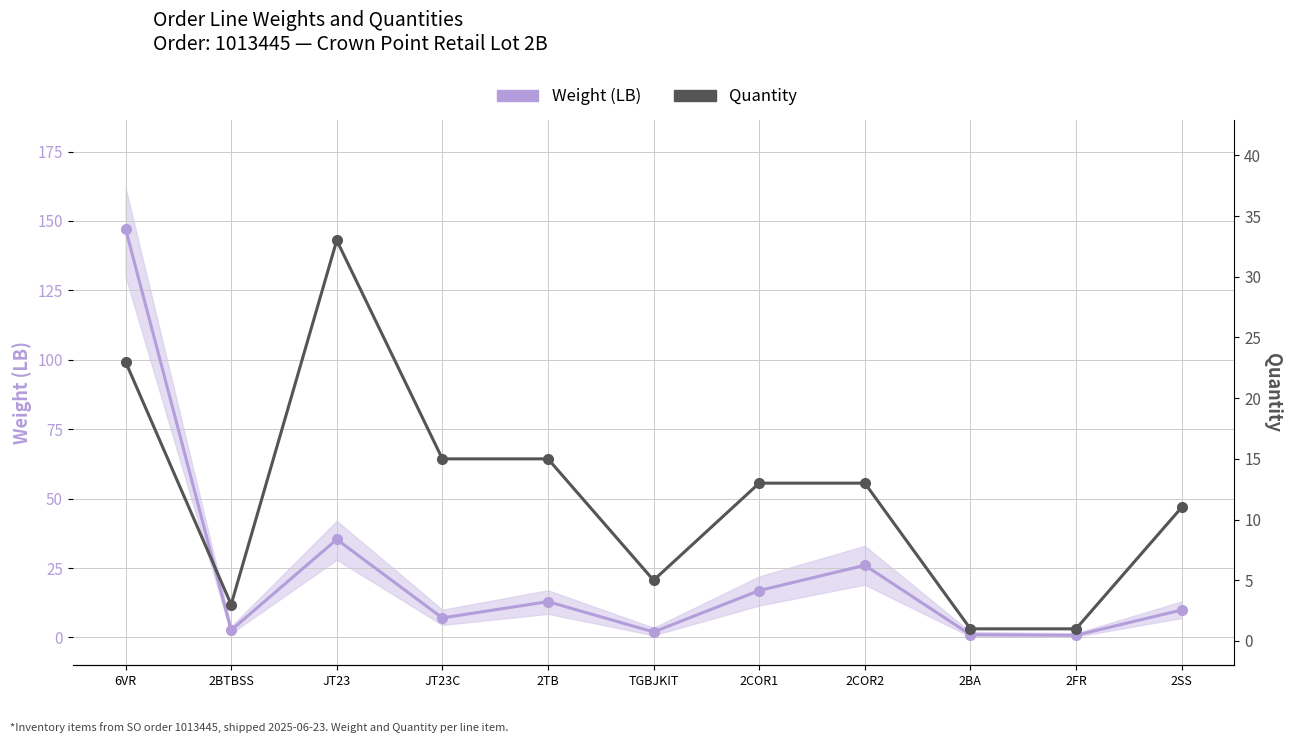

List the series in order of their overall mean, highest first.

Weight (LB), Quantity